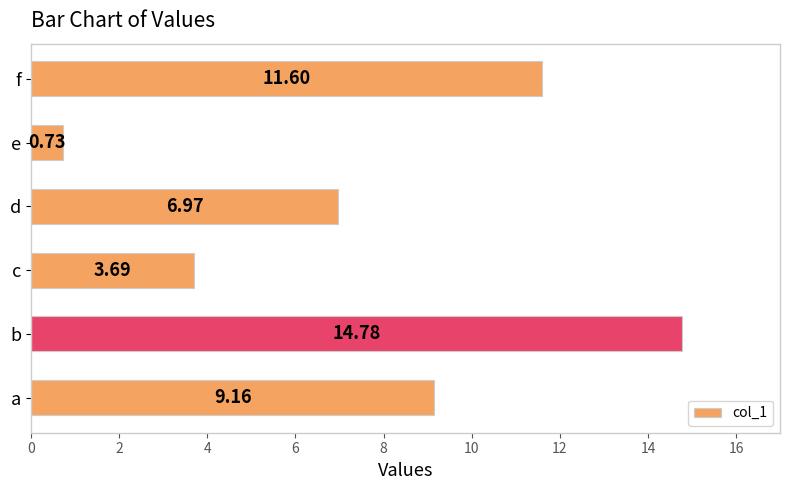

What is the difference between the maximum and minimum values?

14.0